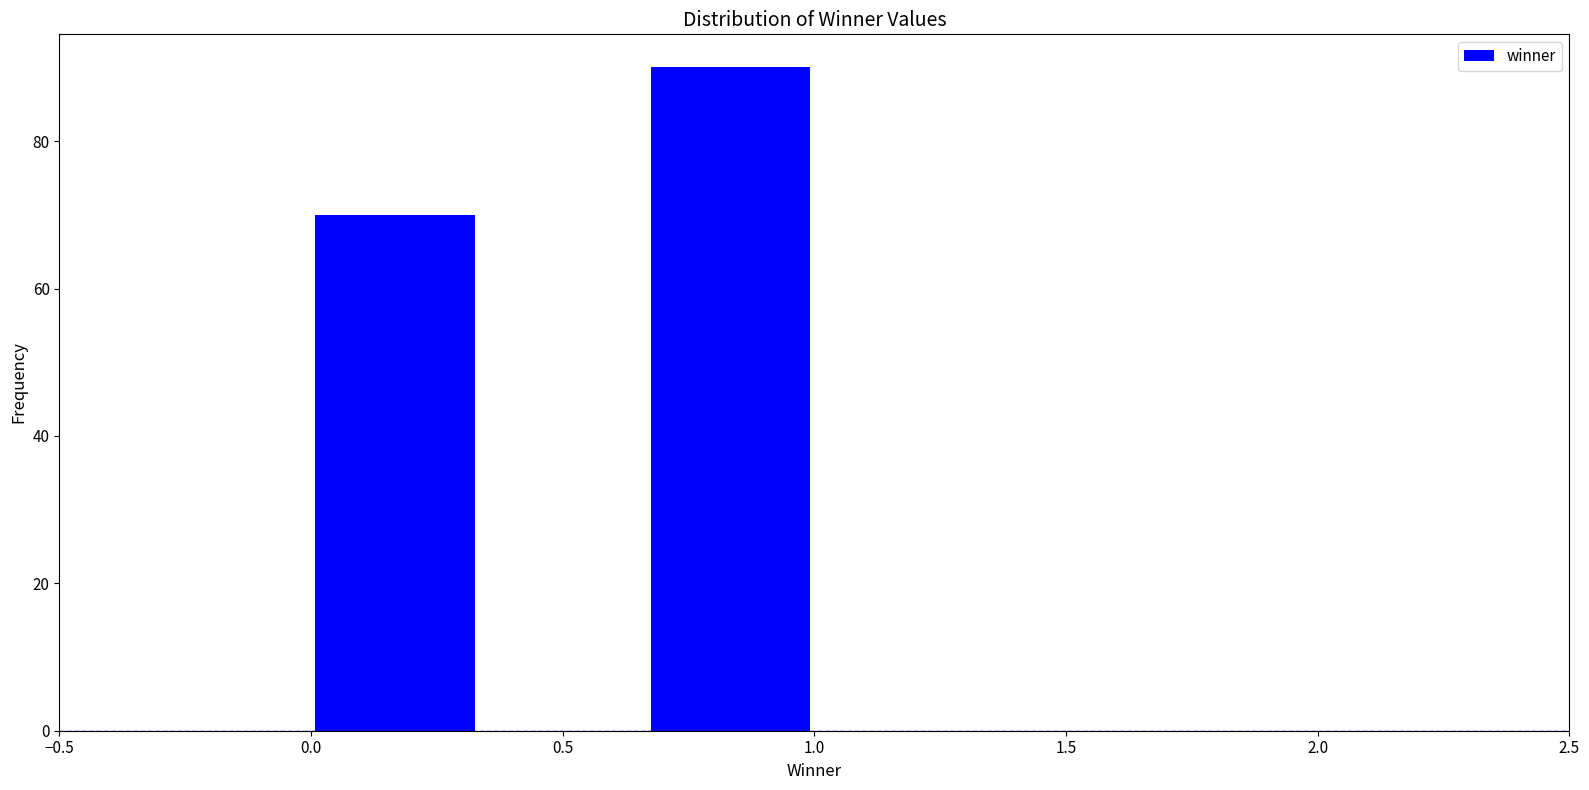

How tall is the bar that spans 0.00 to 0.35 on the x-axis? Neither the bar edges nor the heights are printed on the chart, so give them approximately, as read against the axes.

70